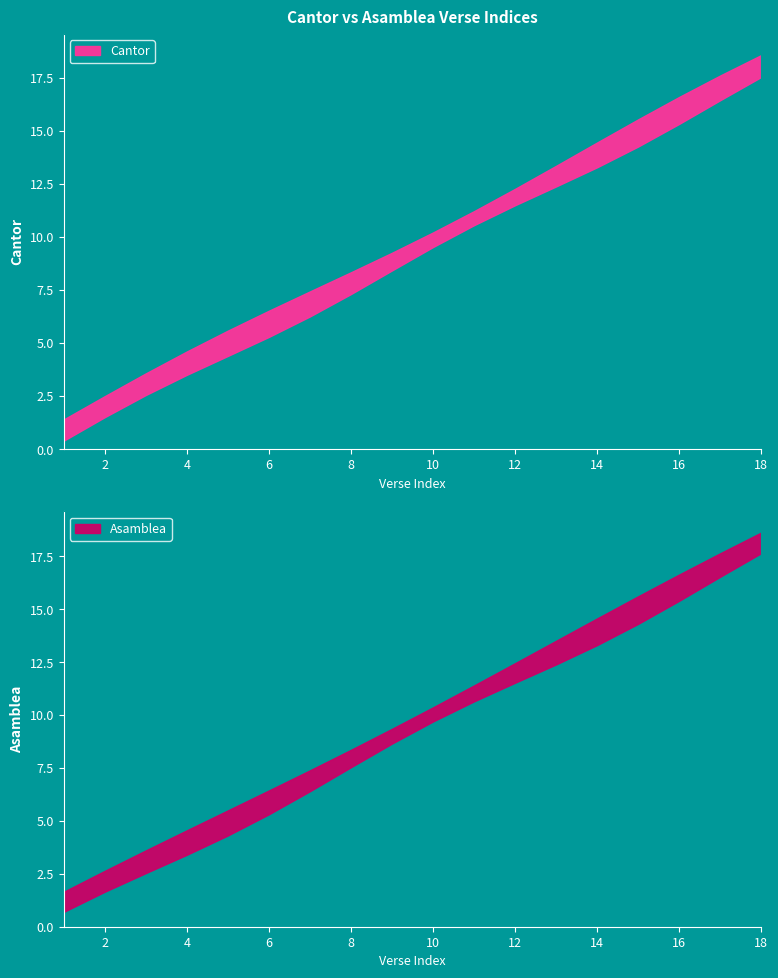

True or false: Asamblea and Cantor intersect in this chart.

False